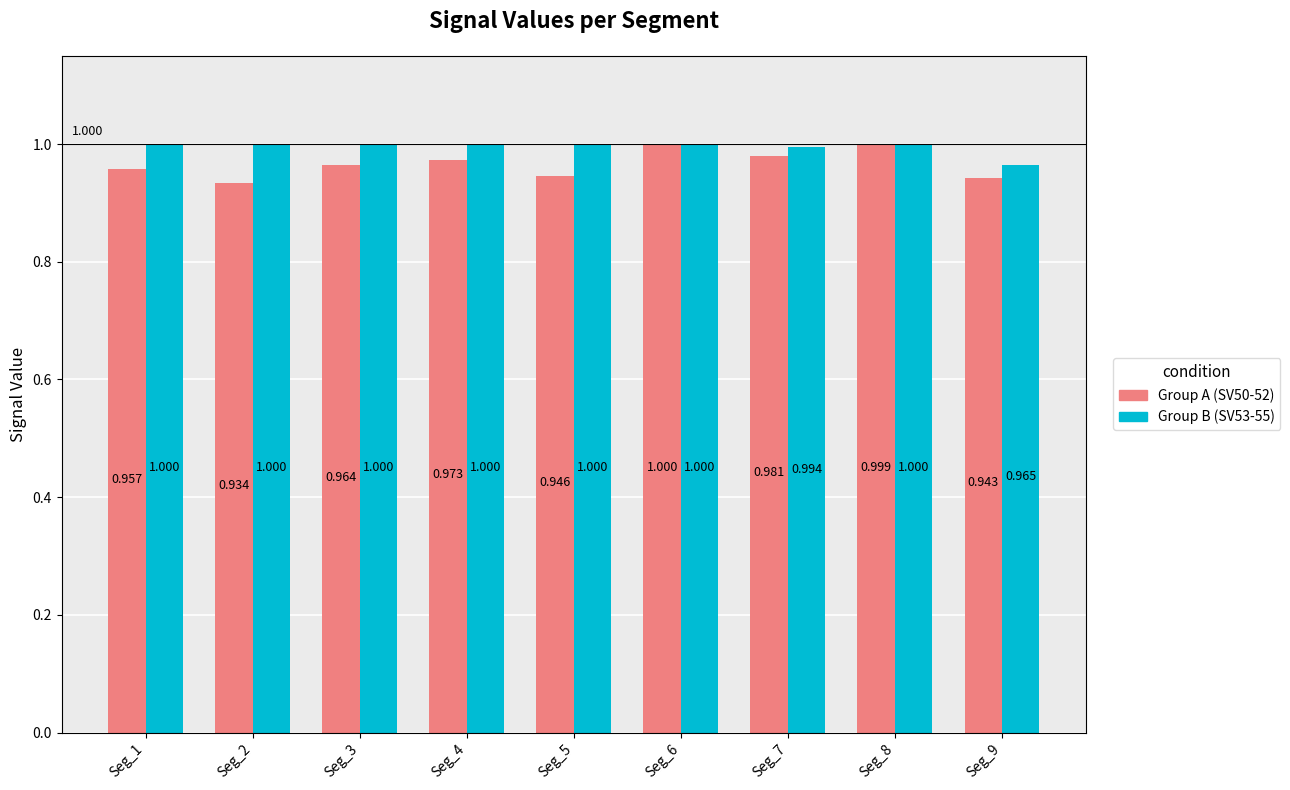

What is the maximum value shown in the chart?

1.0